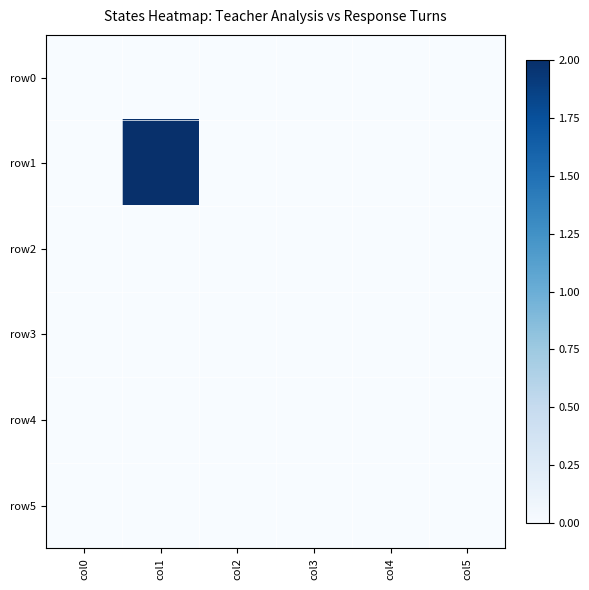

Reading right to left, transcribe all the data shown in this chart.

row0: col5=0	col4=0	col3=0	col2=0	col1=0	col0=0
row1: col5=0	col4=0	col3=0	col2=0	col1=2	col0=0
row2: col5=0	col4=0	col3=0	col2=0	col1=0	col0=0
row3: col5=0	col4=0	col3=0	col2=0	col1=0	col0=0
row4: col5=0	col4=0	col3=0	col2=0	col1=0	col0=0
row5: col5=0	col4=0	col3=0	col2=0	col1=0	col0=0